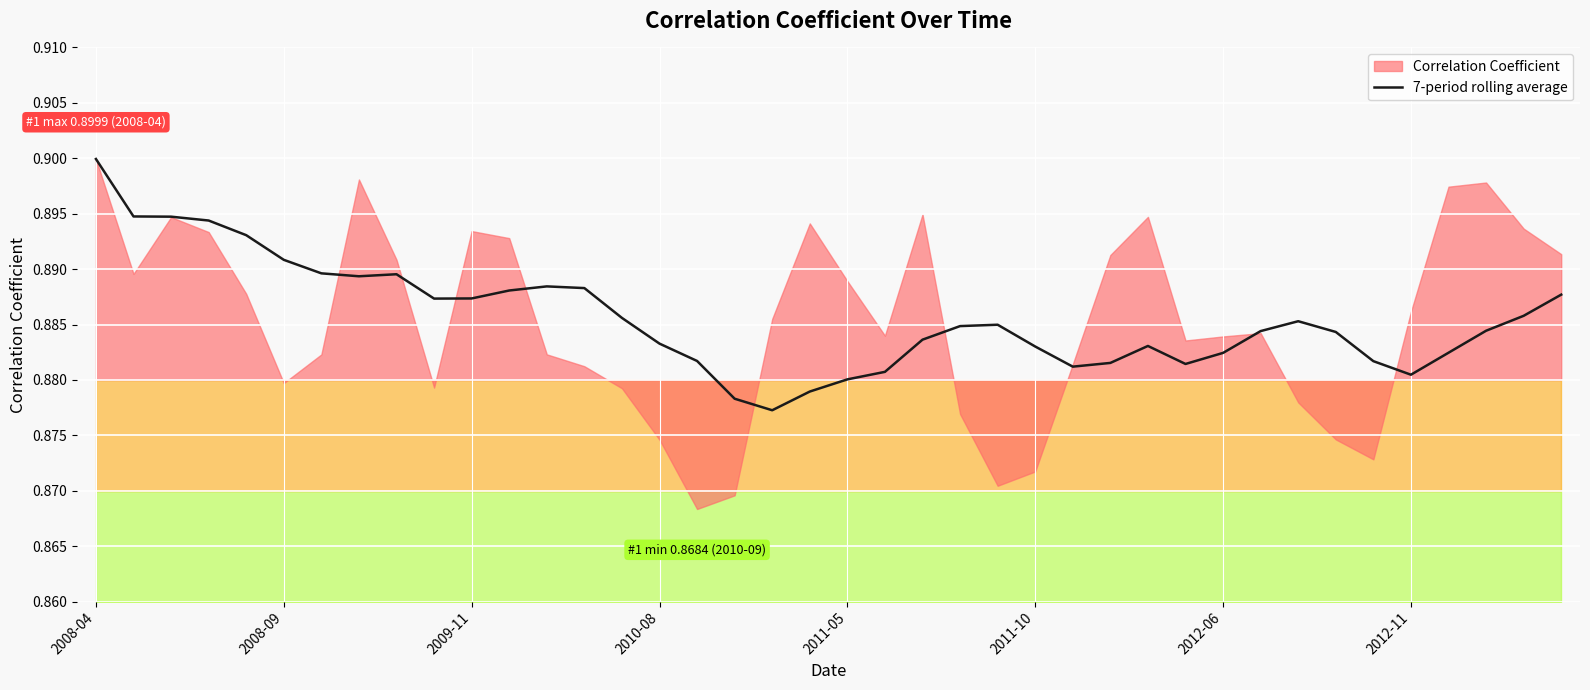

The 7-period rolling average series shows 1.5 at 2012-06. True or false?

False